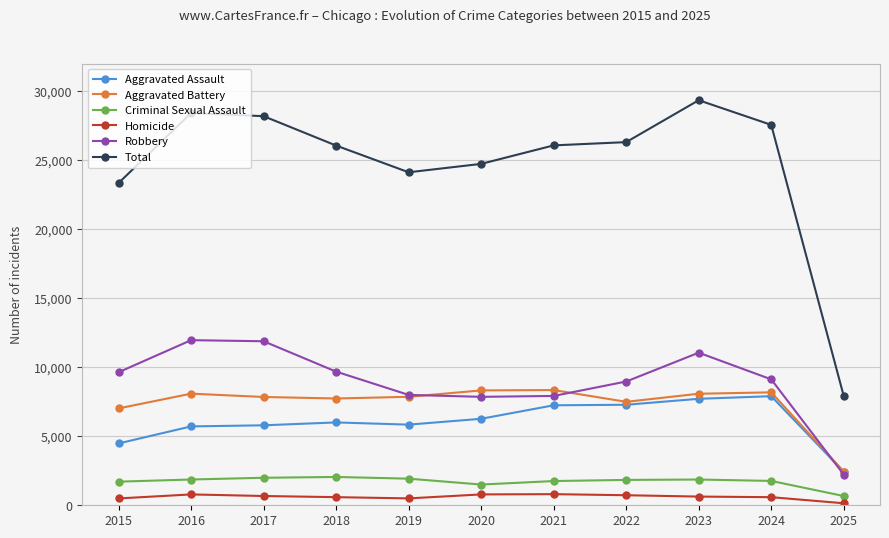

Which series has the widest spread of values?

Total